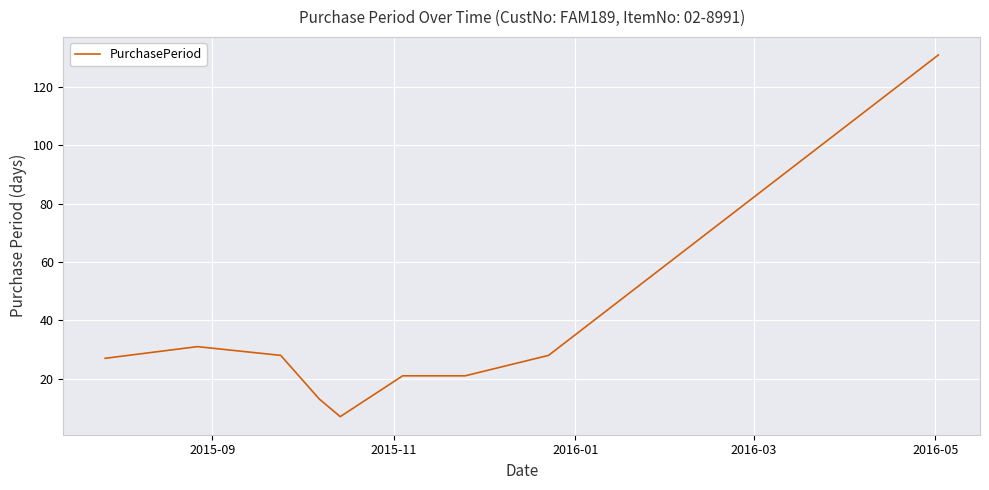

What is the smallest value displayed?

7